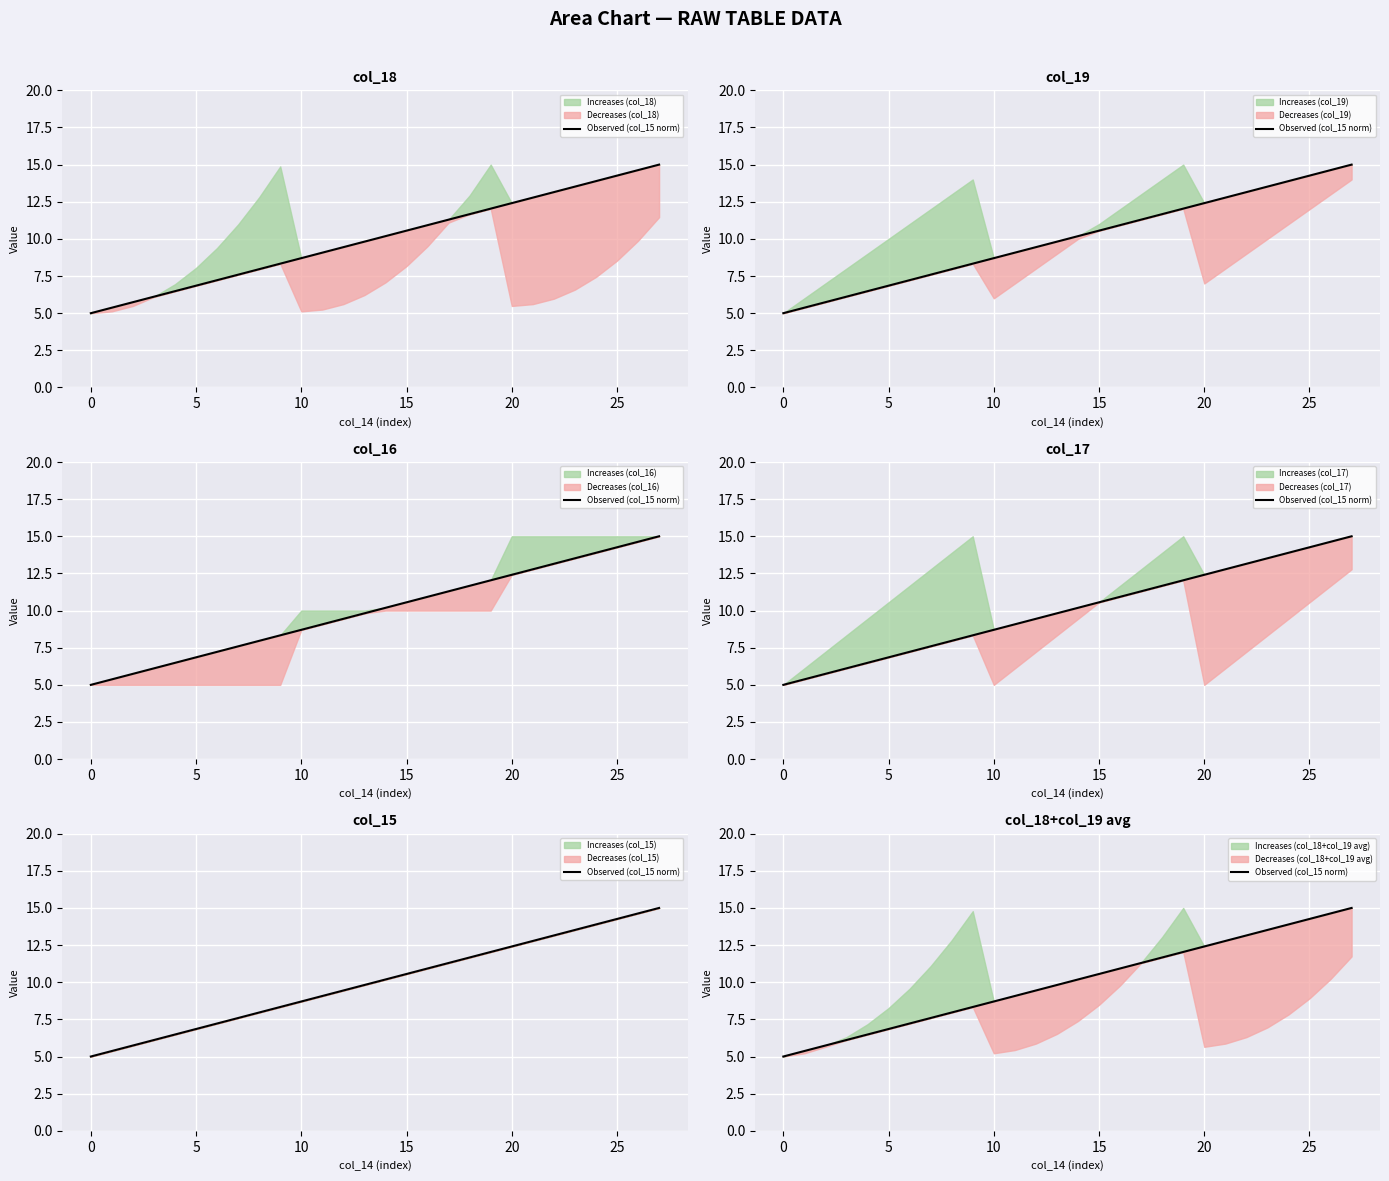

What is the maximum value shown in the chart?

15.0